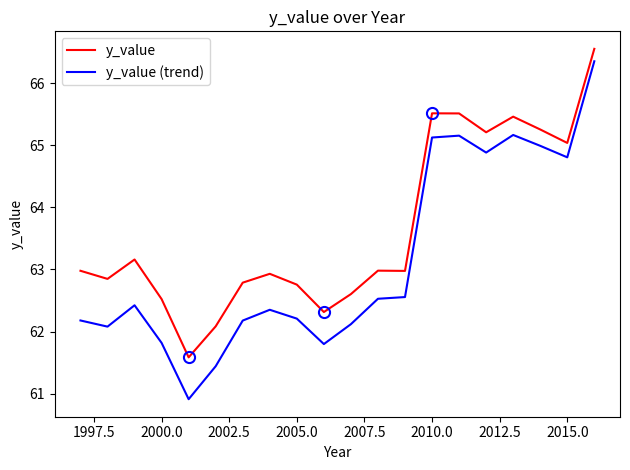

True or false: y_value (trend) and y_value cross at least once.

False